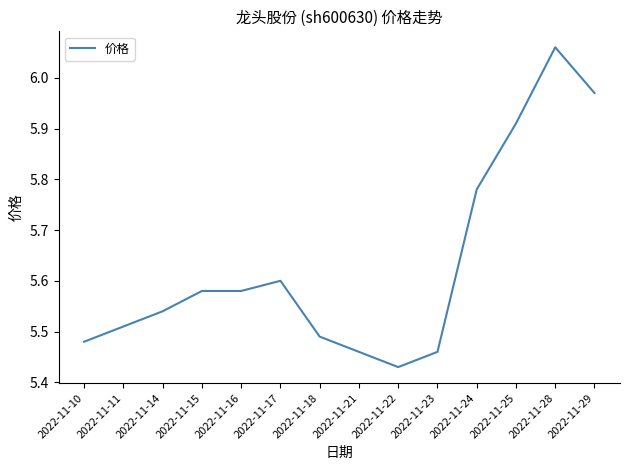

What is the difference between the maximum and minimum values?

0.6